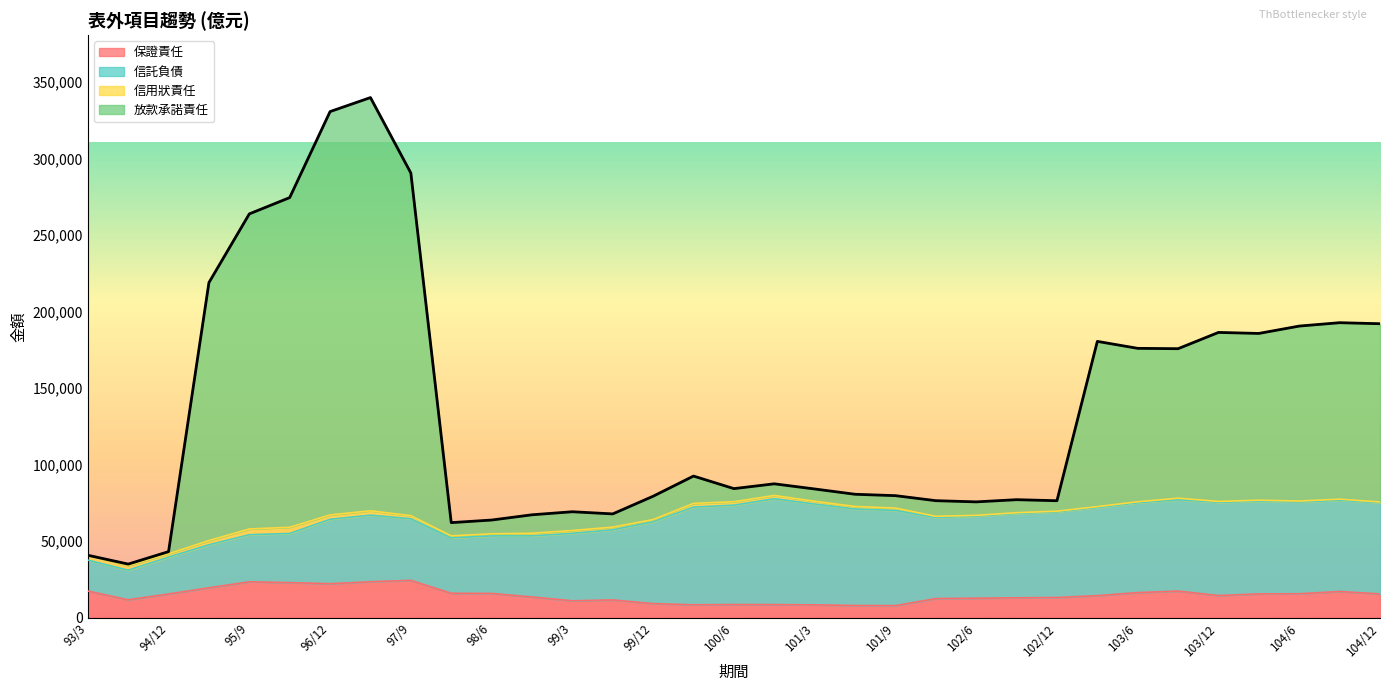

True or false: 保證責任 and 放款承諾責任 intersect in this chart.

False